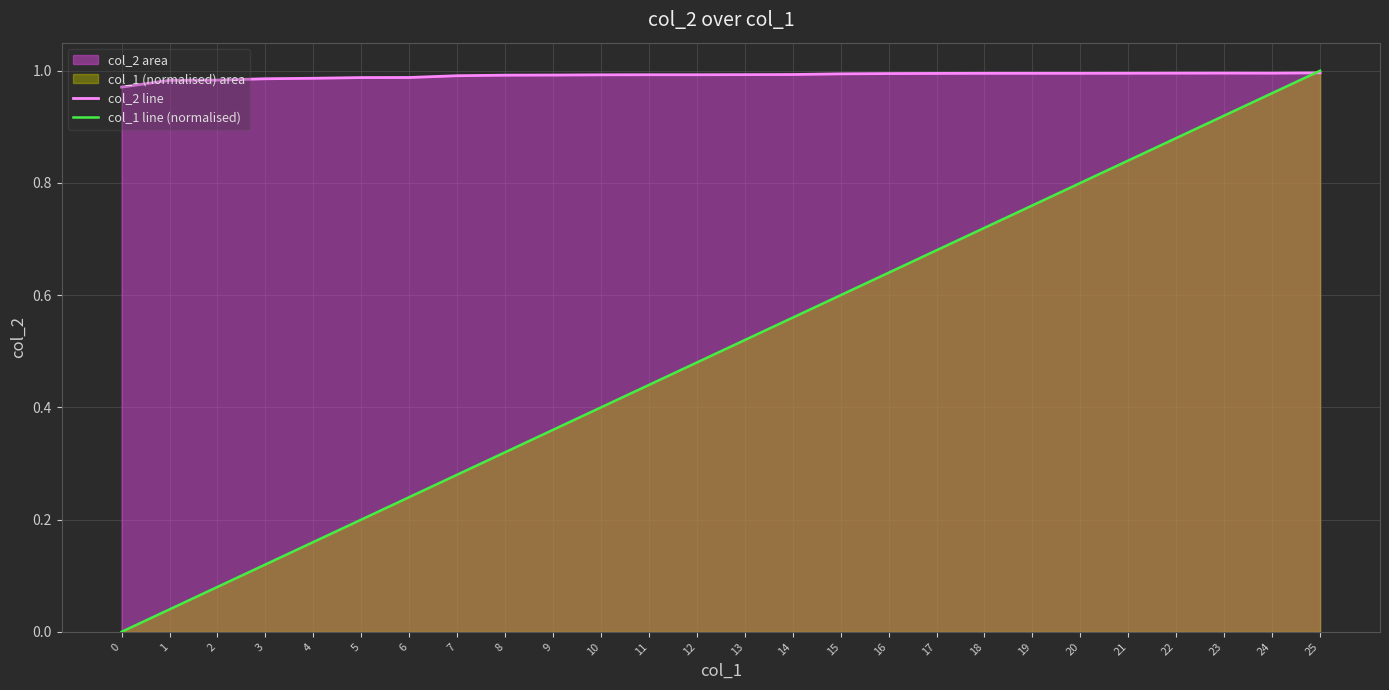

Between 7 and 22, which is larger?

22